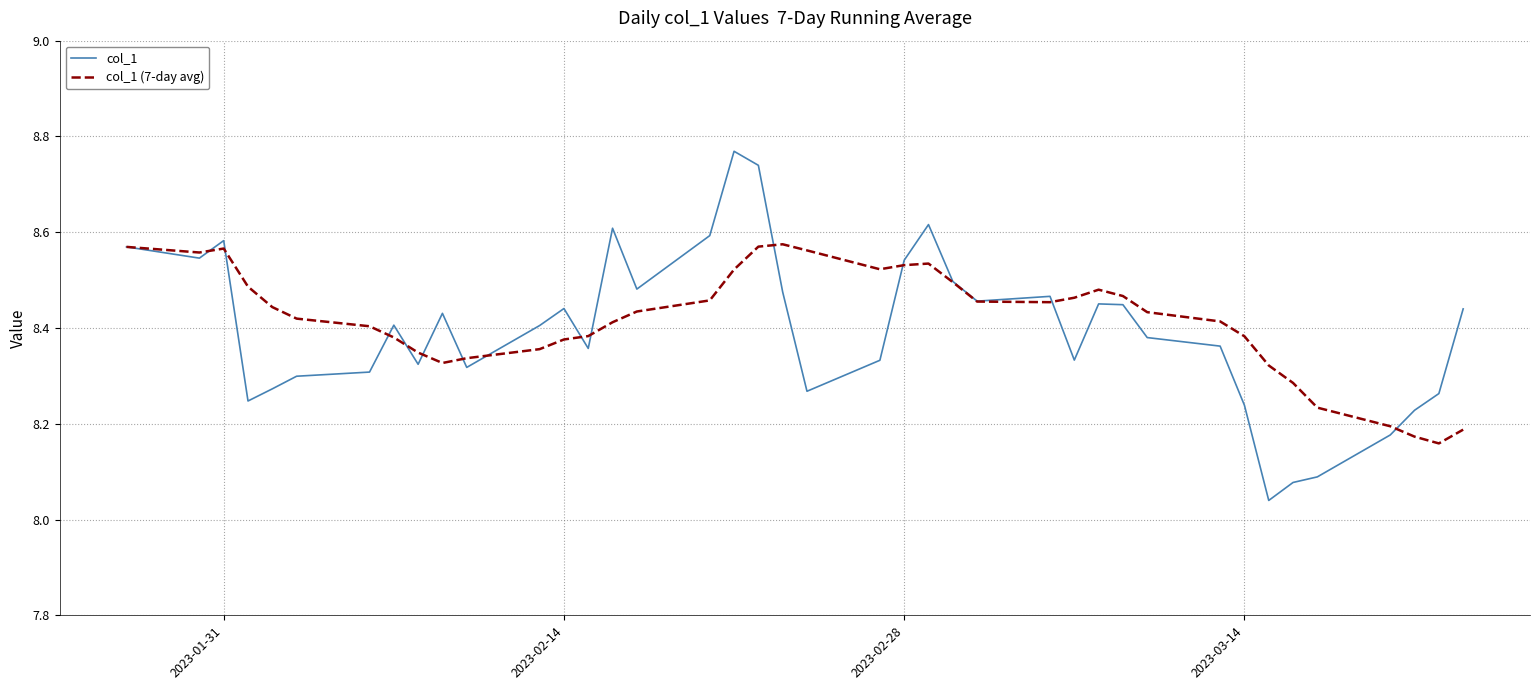

Does the chart display data point markers on the line(s)?

No